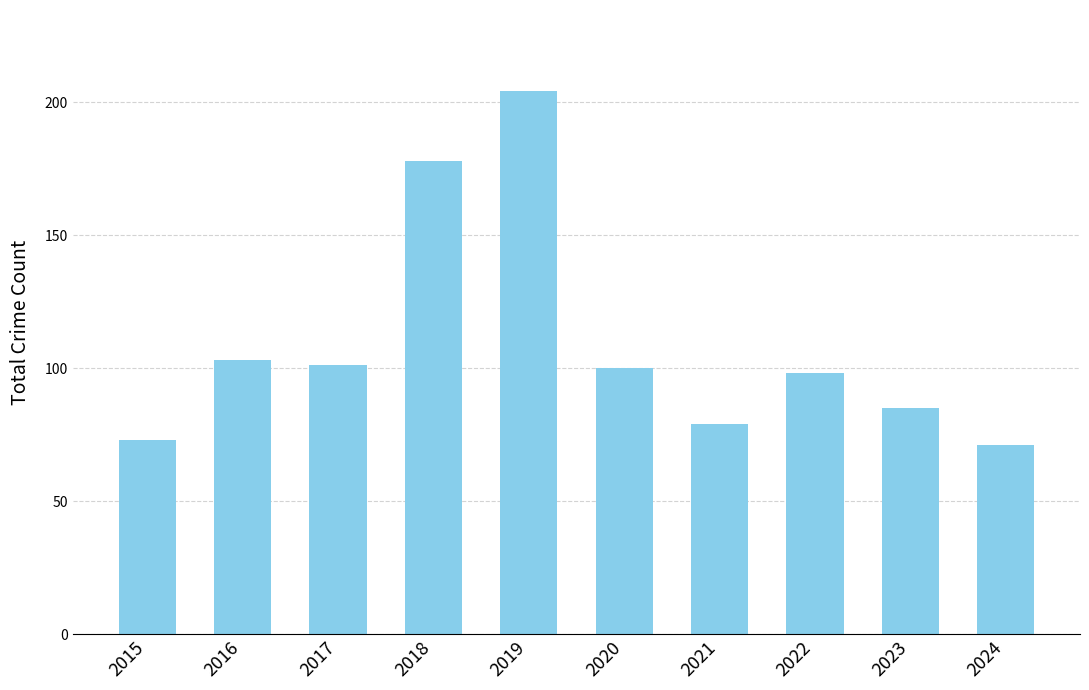

At which category does the chart reach its peak across all series?

2019